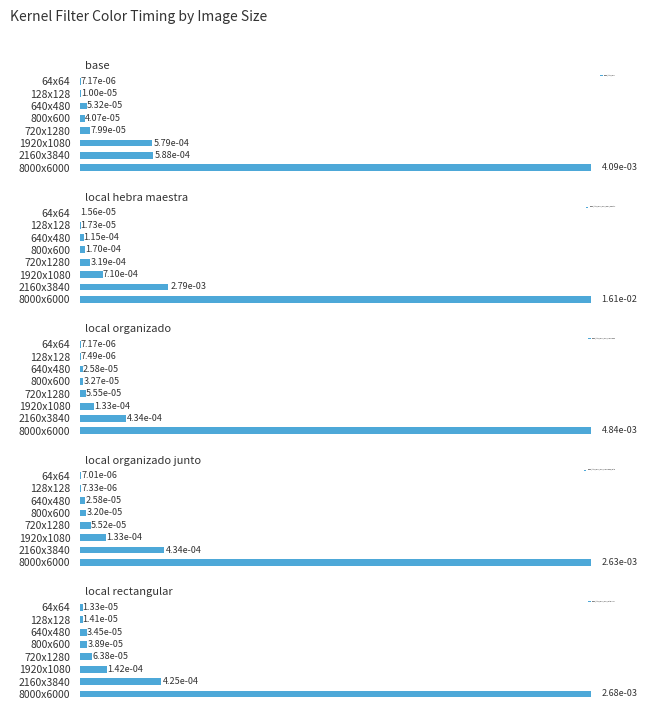

Rank the series at 8000x6000 from highest to lowest value.

kernel_filter_color_local_hebra_maestra, kernel_filter_color_local_organizado, kernel_filter_color, kernel_filter_color_local_rectangular, kernel_filter_color_local_organizado_junto